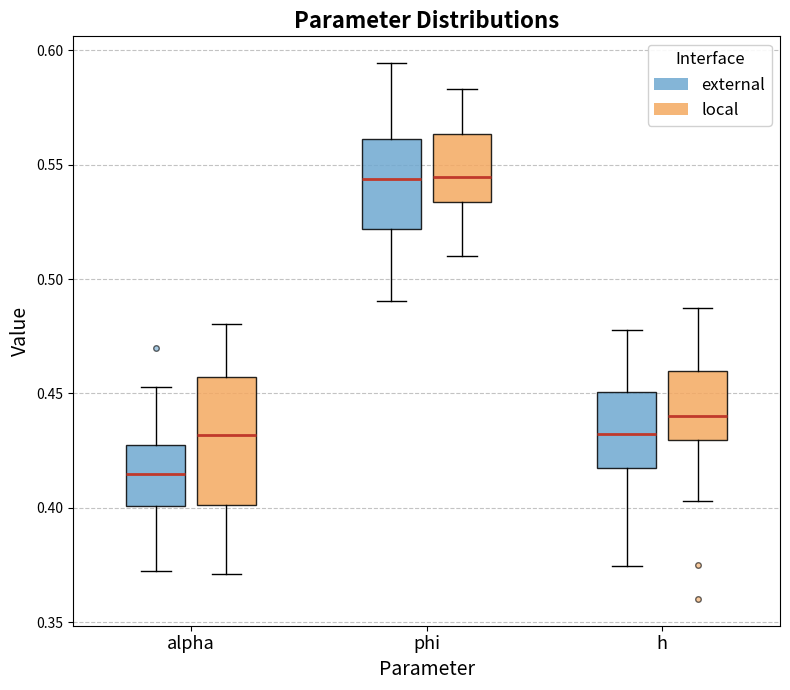

Where is the upper edge of the box for alpha (external) on the y-axis? The values are not printed on the chart, so give them approximately, as read against the axis.

0.425